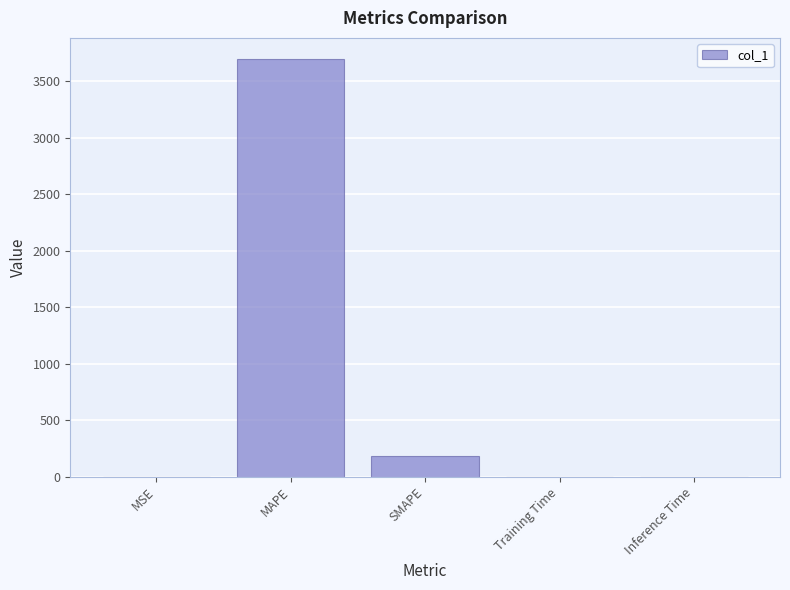

Between MSE and SMAPE, which is larger?

SMAPE